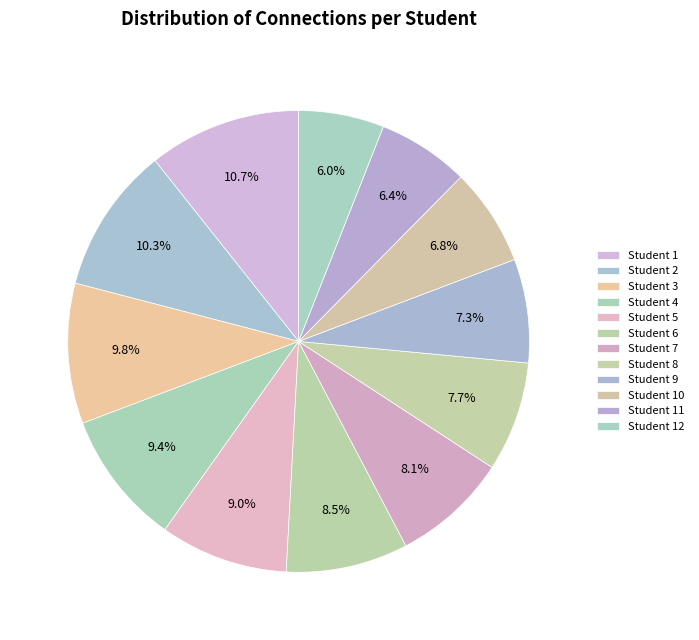

How many segments does this pie chart have?

12